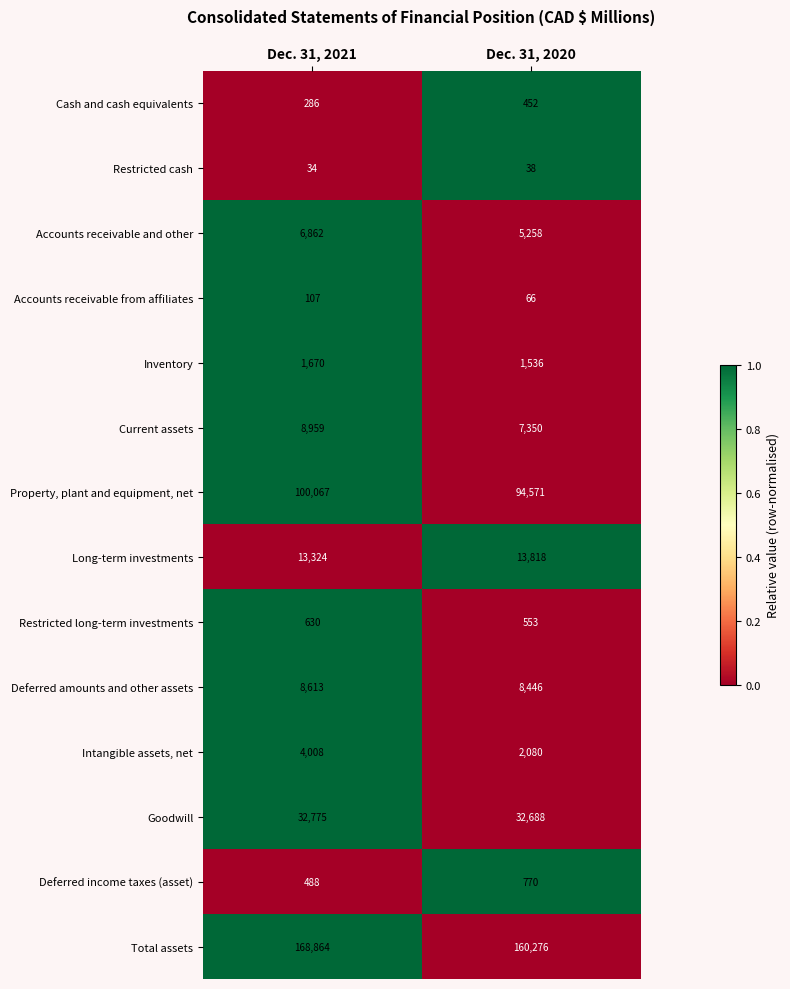

What is the spread (max minus min) of values at Dec. 31, 2021?

168830